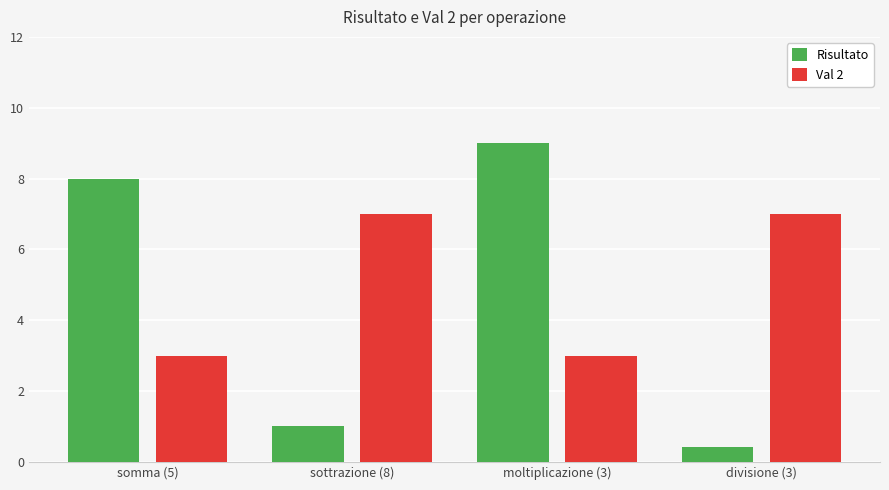

Are the bars horizontal?

No